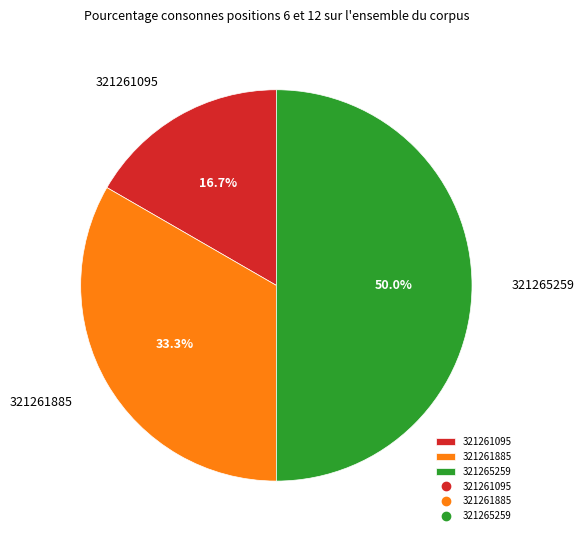

How many segments does this pie chart have?

3